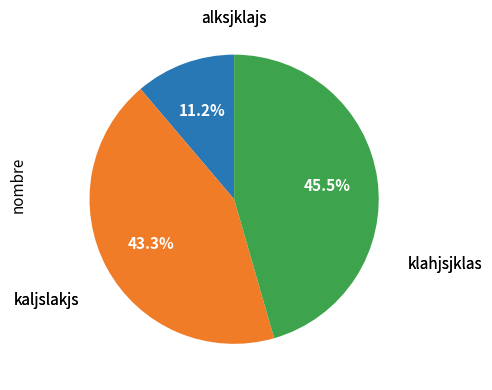

To the nearest percent, what is the difference between the largest and smallest slice percentages?

34%